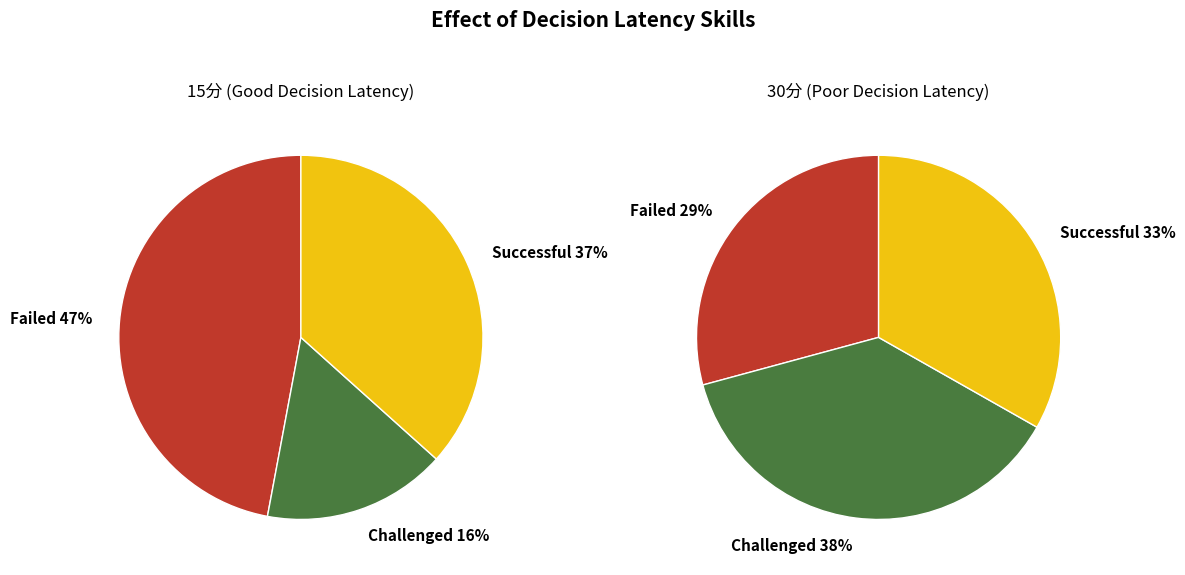

Does 1 represent more than half of the total?

No